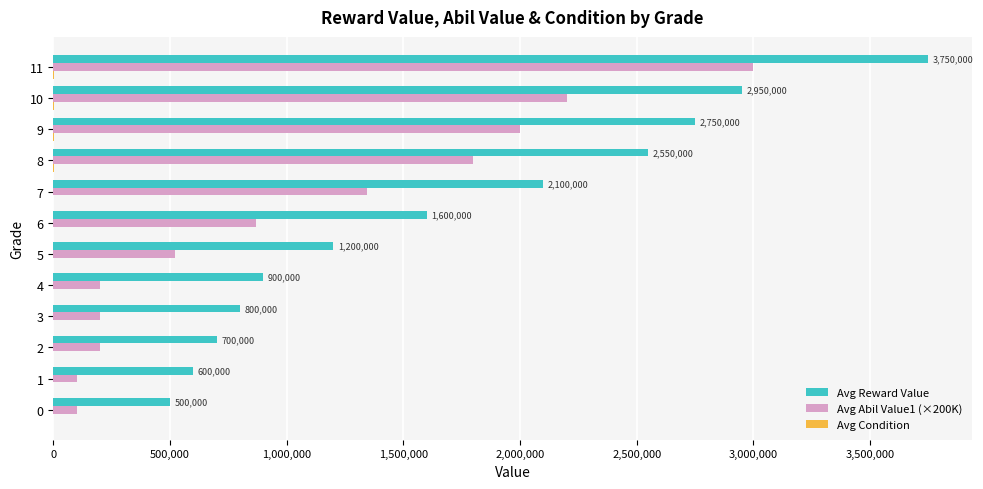

Which series changed the most between 6 and 10?

Avg Reward Value